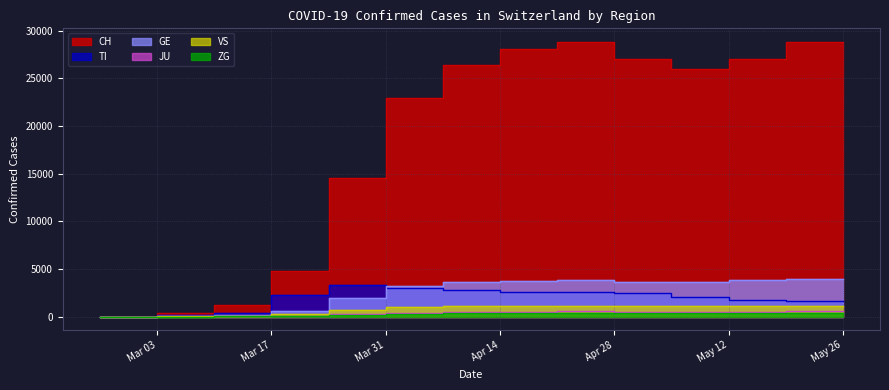

True or false: JU and GE intersect in this chart.

False